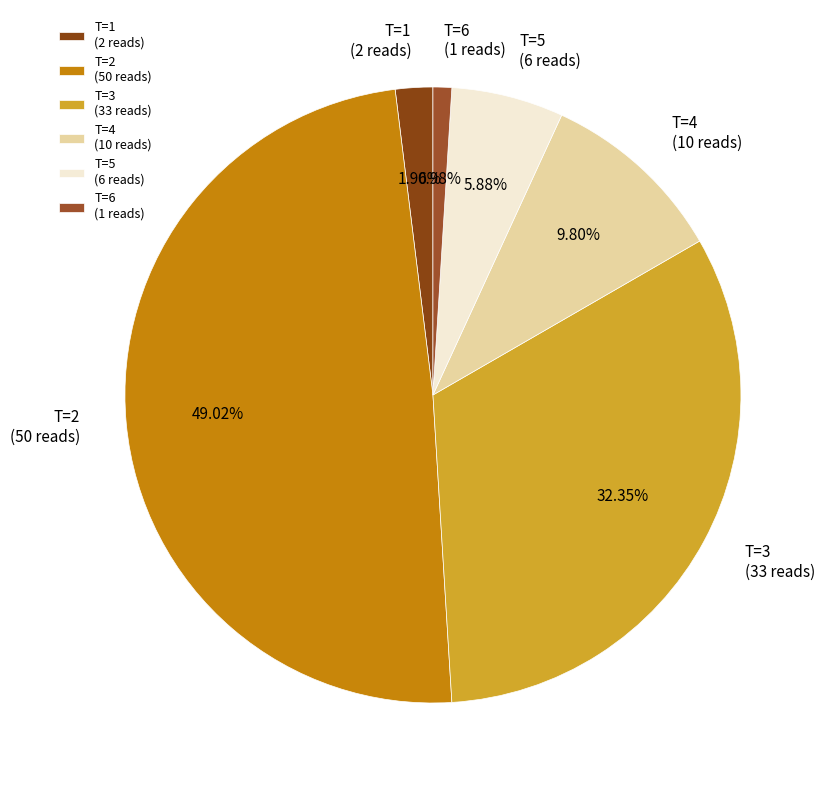

Which category has the biggest portion of the pie?

T=2 (50 reads)